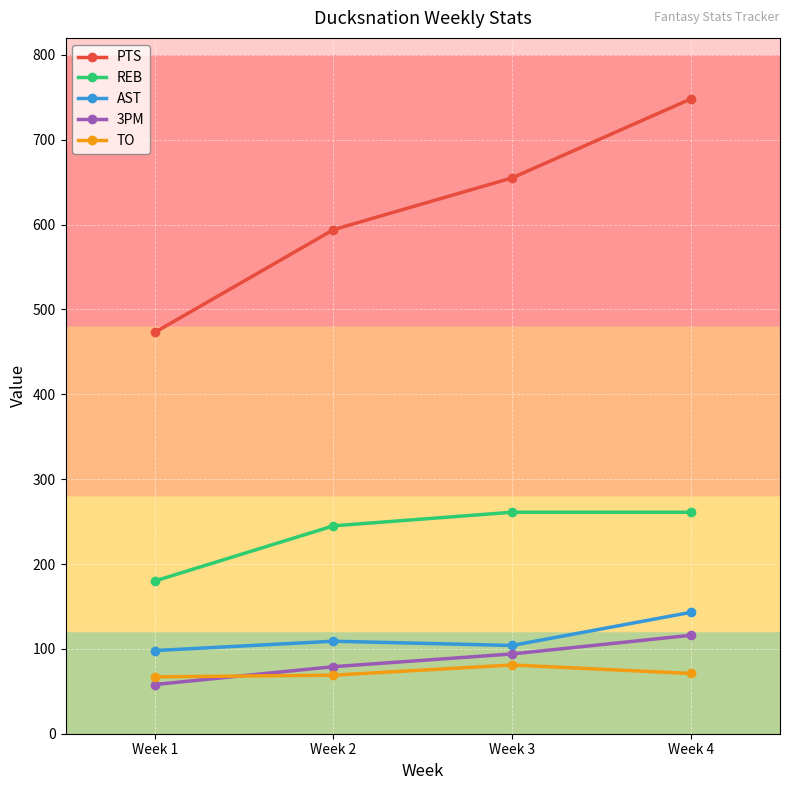

True or false: REB and 3PM intersect in this chart.

False